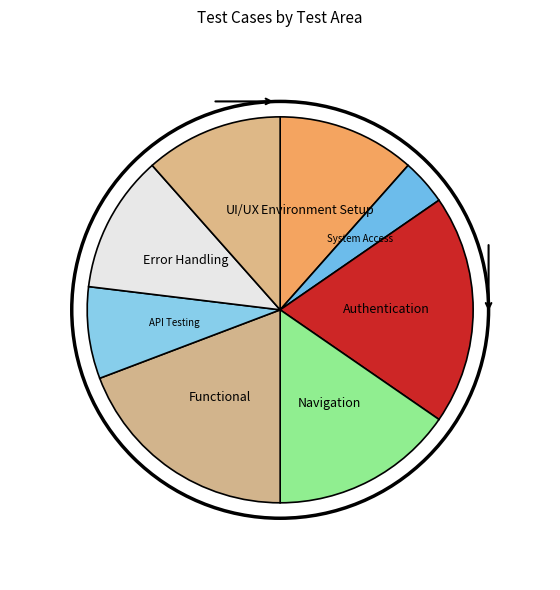

Approximately how many times larger is the value at Environment Setup compared to Authentication?

0.6